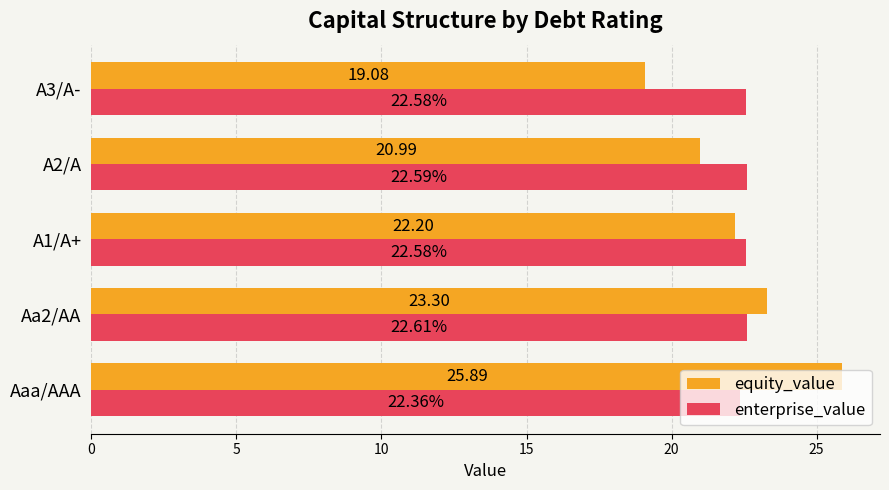

What is the total value across all series at A3/A-?

41.7